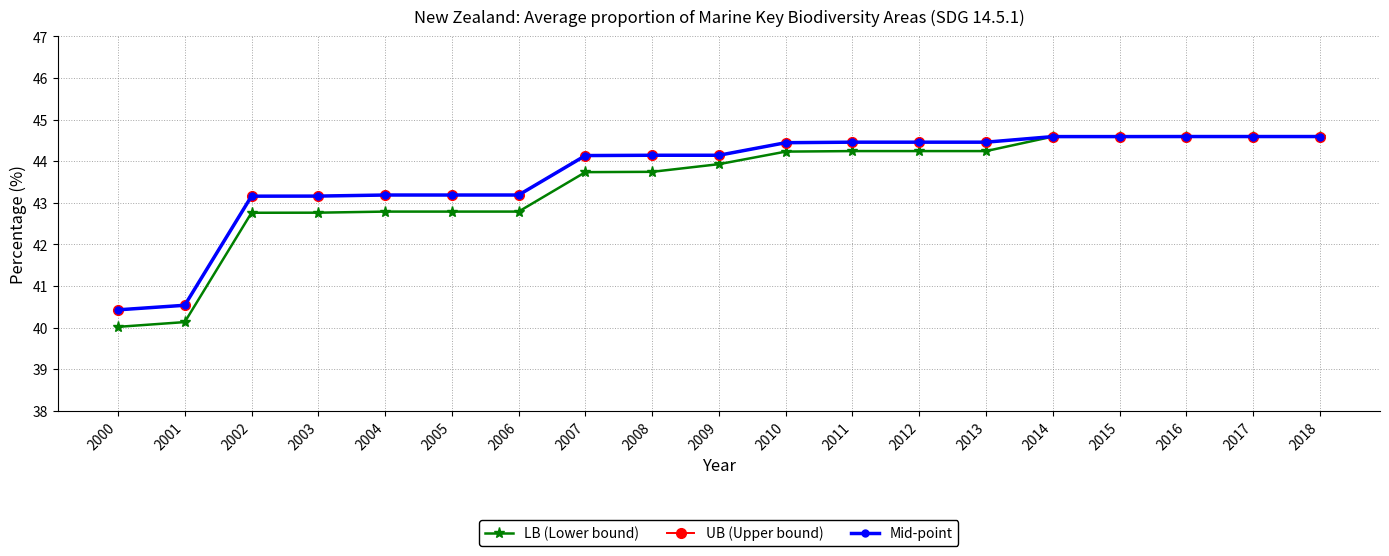

What is the smallest value displayed?

40.0